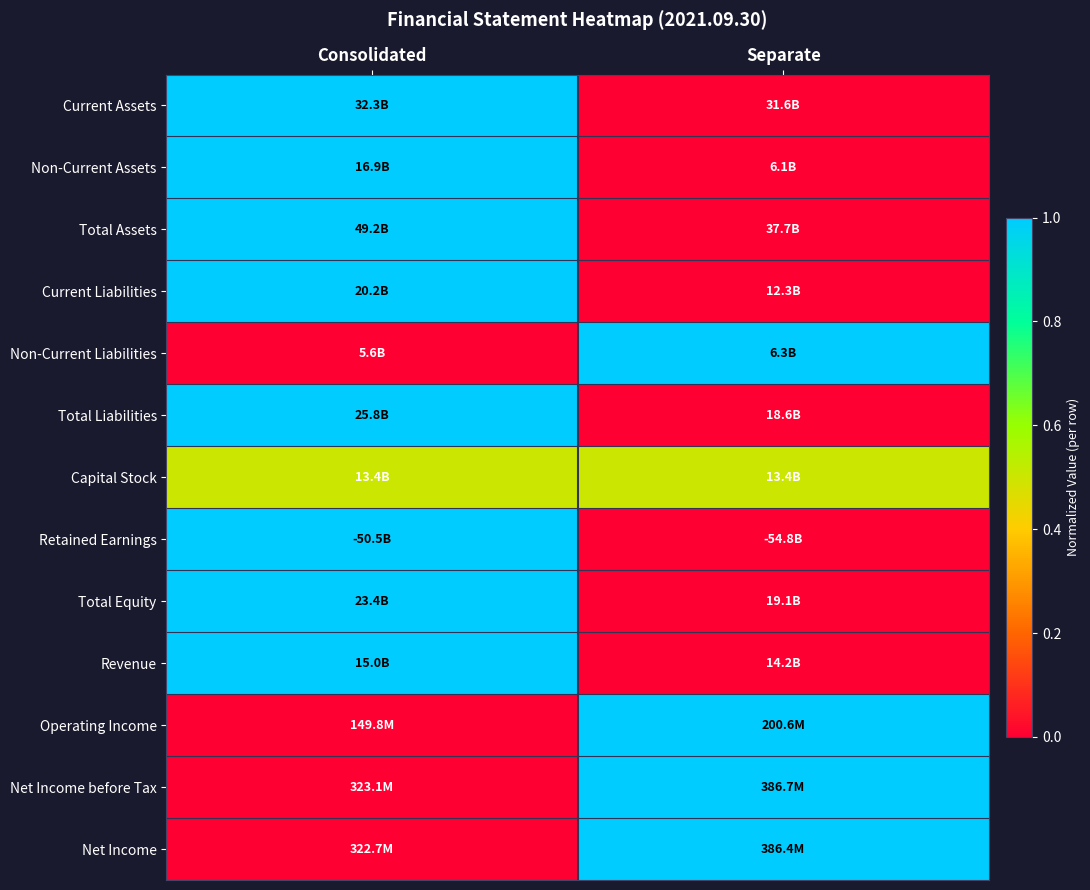

What is the greatest value displayed?

1.0